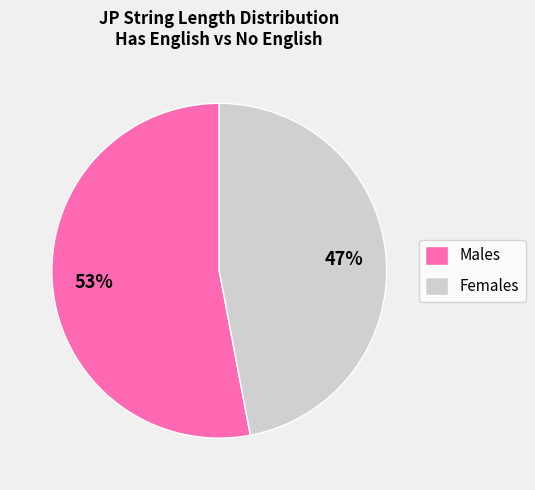

To the nearest percent, what is the combined percentage of Females and Males?

100%